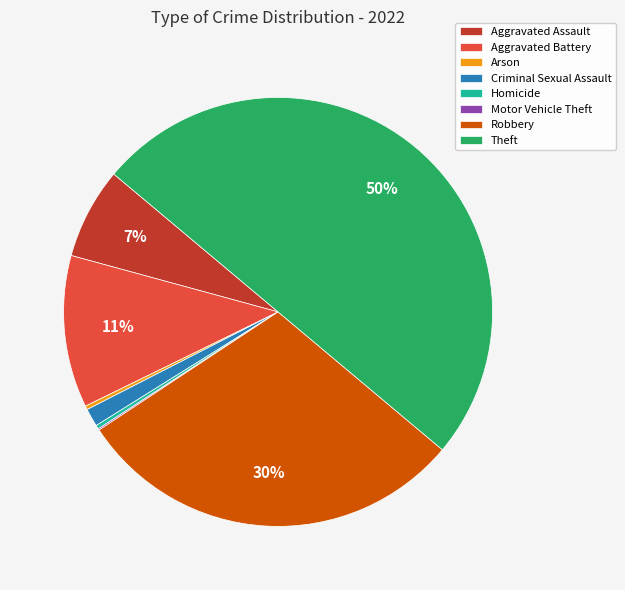

To the nearest percent, what is the average slice percentage?

12%